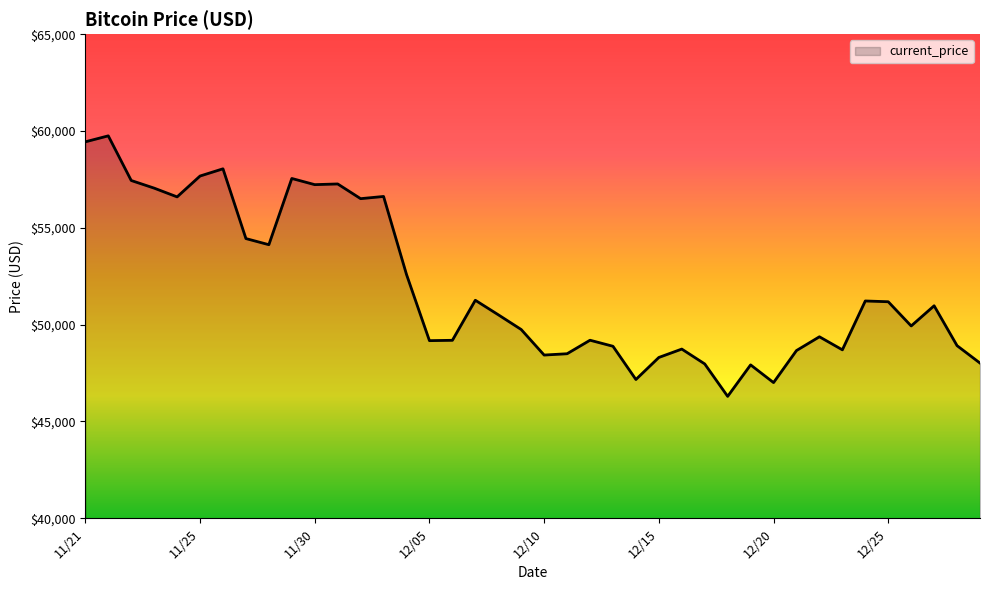

What is the greatest value displayed?

59749